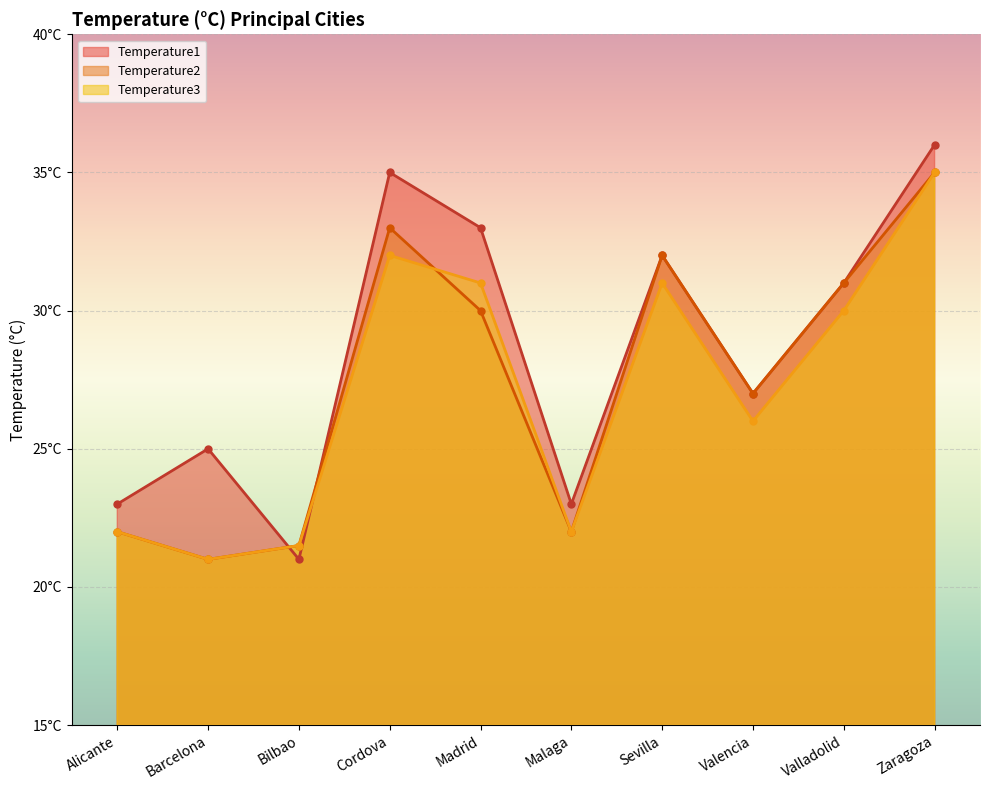

Rank the categories by Temperature2 value from lowest to highest.

Barcelona, Bilbao, Alicante, Malaga, Valencia, Madrid, Valladolid, Sevilla, Cordova, Zaragoza